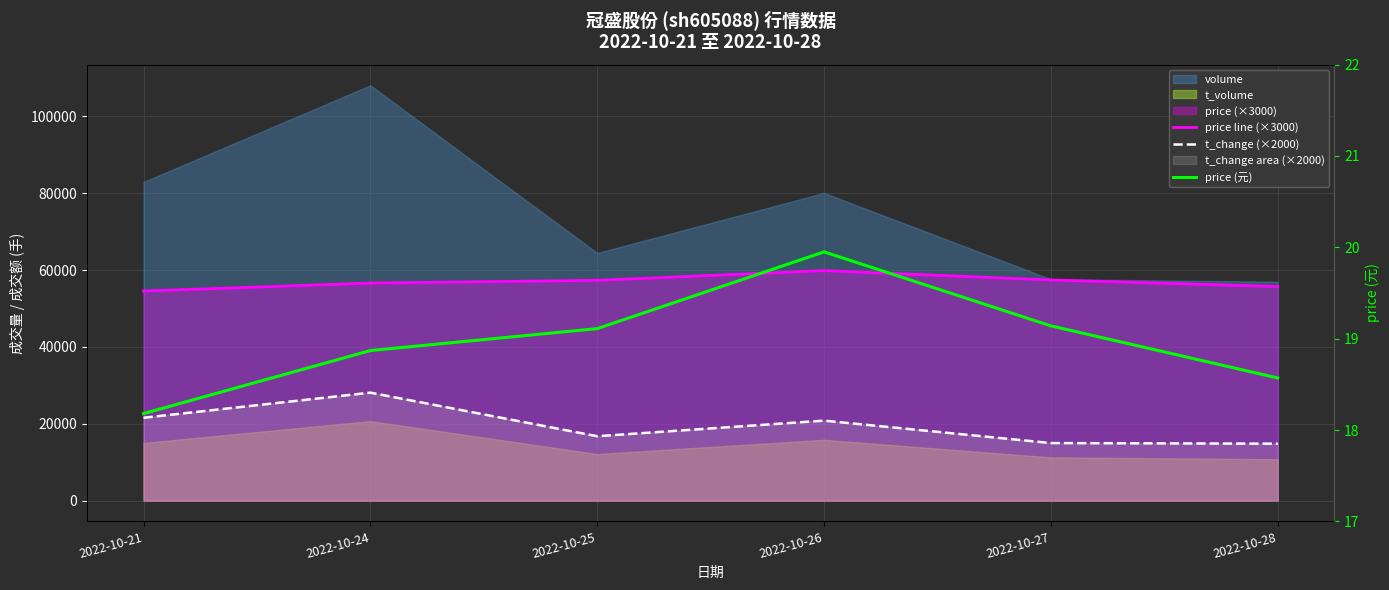

Between 2022-10-26 and 2022-10-27, which series saw the biggest shift?

t_change (×2000)